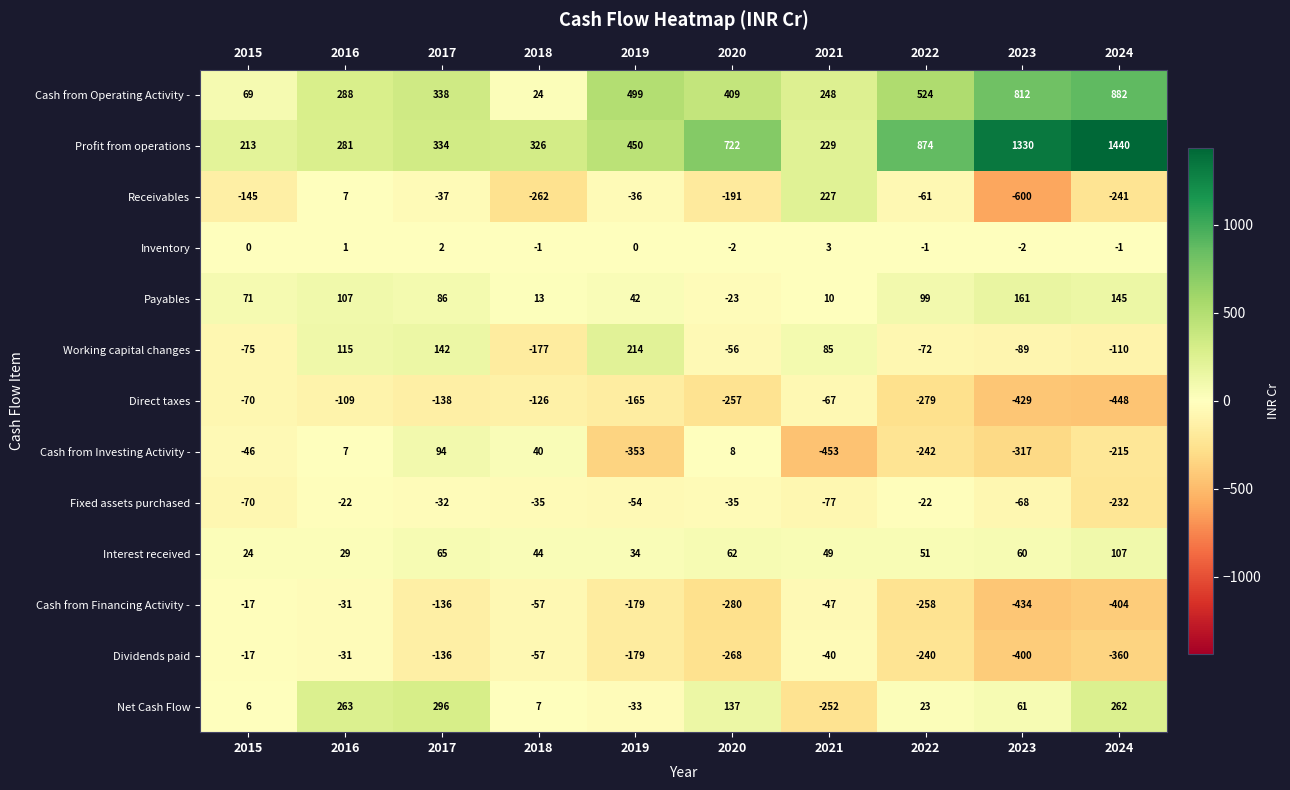

Rank the categories by Receivables value from lowest to highest.

2023, 2018, 2024, 2020, 2015, 2022, 2017, 2019, 2016, 2021